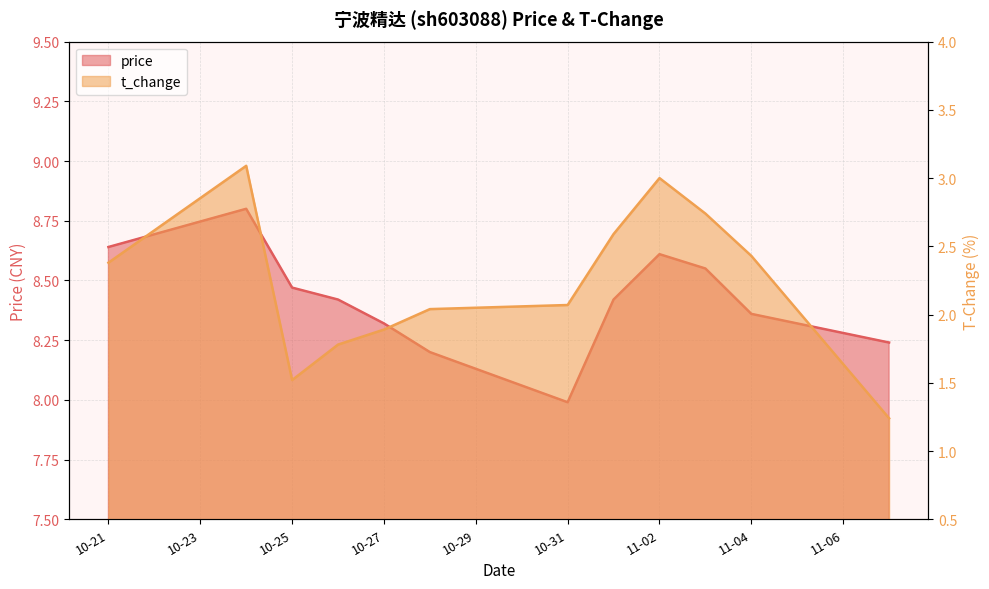

True or false: price has a value of 8.4 at 2022-11-01.

True